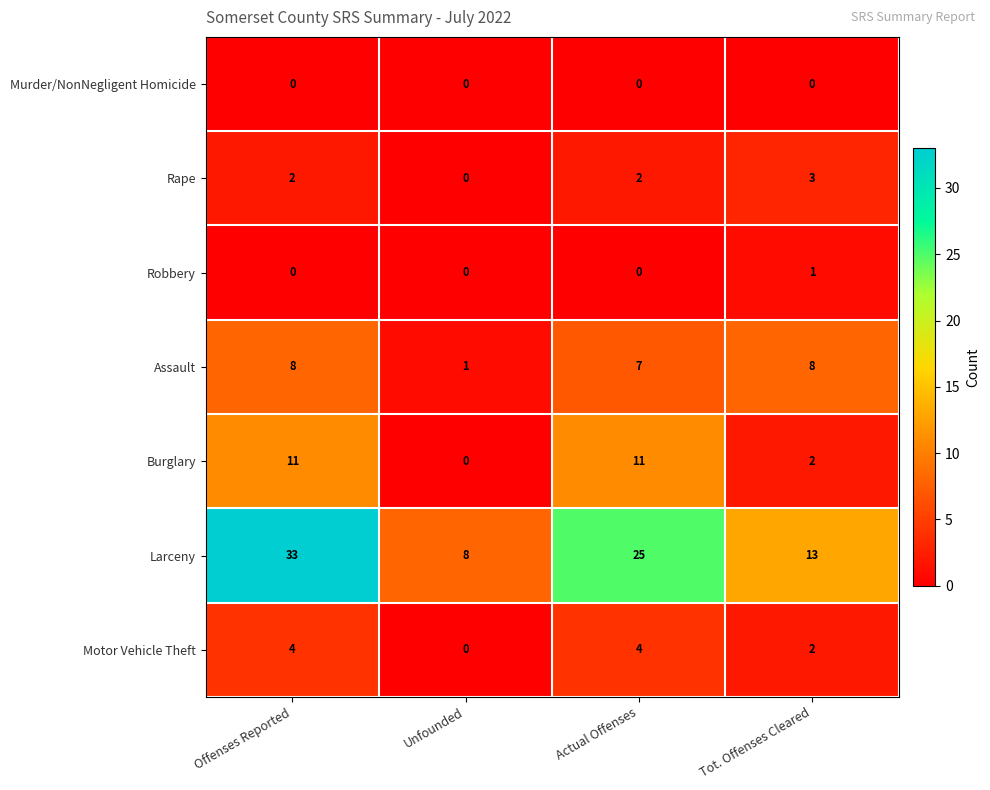

Reading left to right, list all the values displayed in this chart.

Murder/NonNegligent Homicide: Offenses Reported=0	Unfounded=0	Actual Offenses=0	Tot. Offenses Cleared=0
Rape: Offenses Reported=2	Unfounded=0	Actual Offenses=2	Tot. Offenses Cleared=3
Robbery: Offenses Reported=0	Unfounded=0	Actual Offenses=0	Tot. Offenses Cleared=1
Assault: Offenses Reported=8	Unfounded=1	Actual Offenses=7	Tot. Offenses Cleared=8
Burglary: Offenses Reported=11	Unfounded=0	Actual Offenses=11	Tot. Offenses Cleared=2
Larceny: Offenses Reported=33	Unfounded=8	Actual Offenses=25	Tot. Offenses Cleared=13
Motor Vehicle Theft: Offenses Reported=4	Unfounded=0	Actual Offenses=4	Tot. Offenses Cleared=2